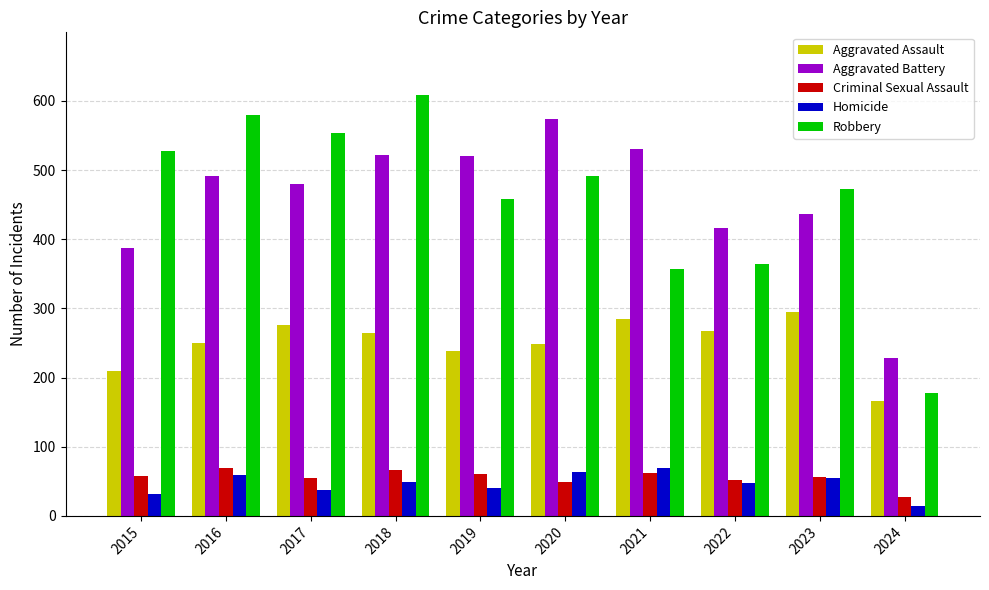

Is it true that Aggravated Battery equals 129 at 2015?

False